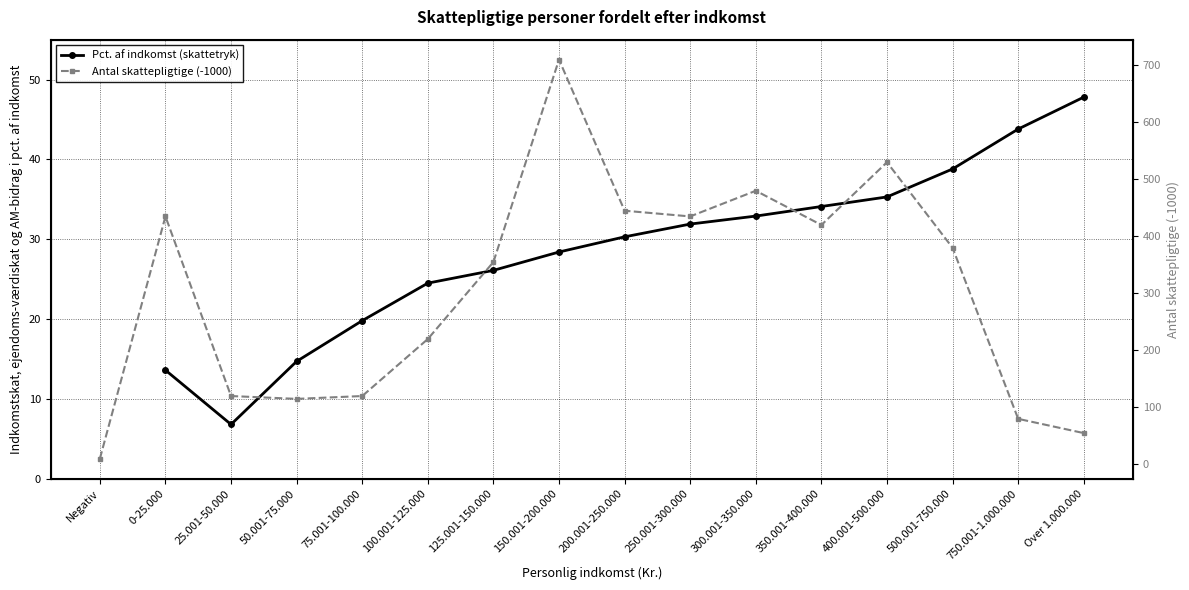

What is the difference between the Antal skattepligtige (-1000) values at 150.001-200.000 and Over 1.000.000?

655.0